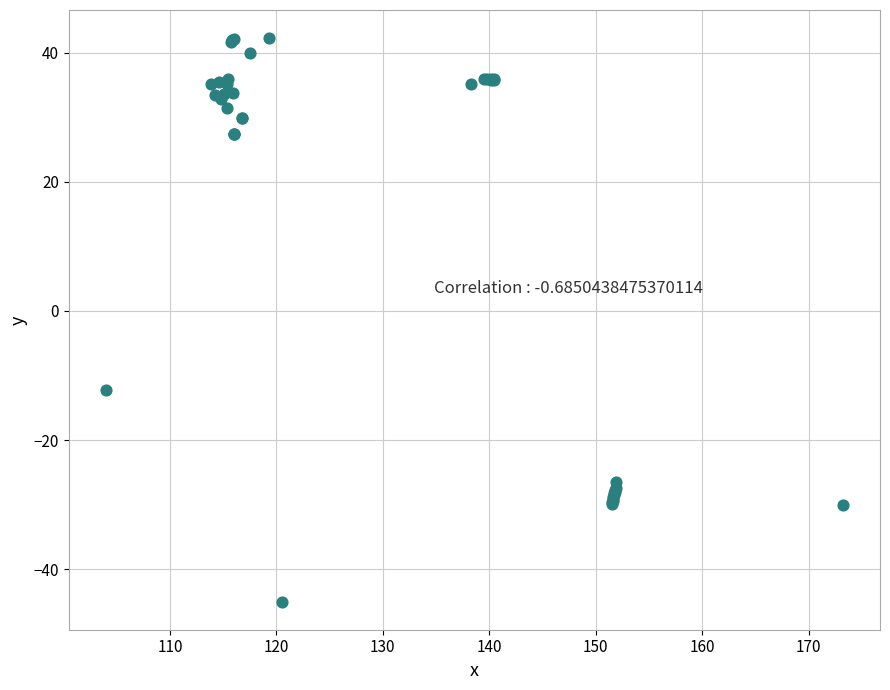

What Y value in the scatter plot is closest to -1?

-12.2